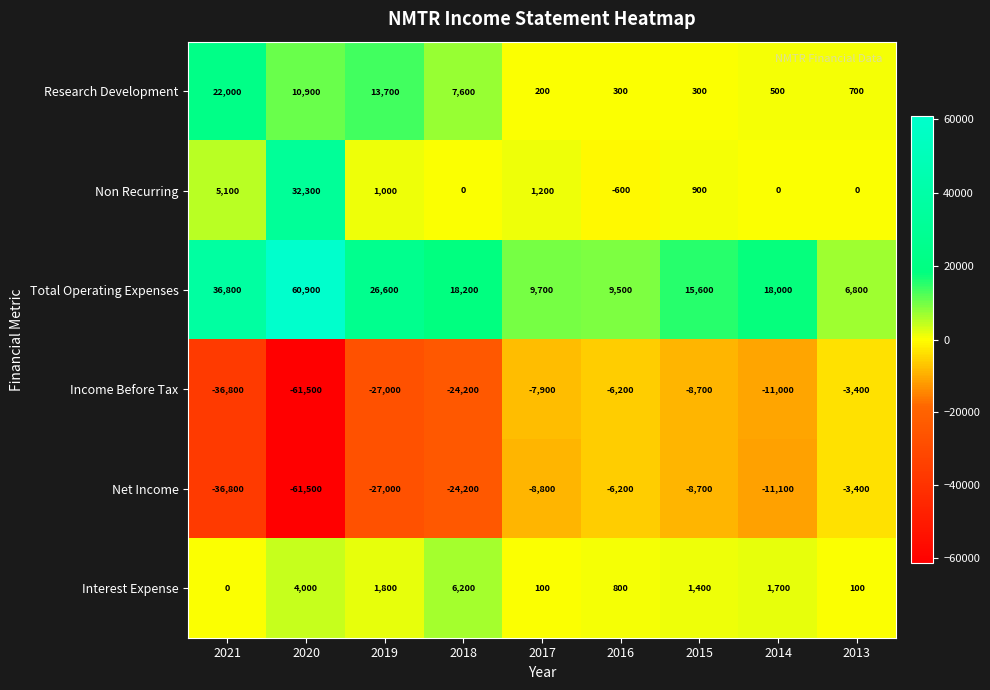

Where does the Non Recurring series first go above 900?

2021